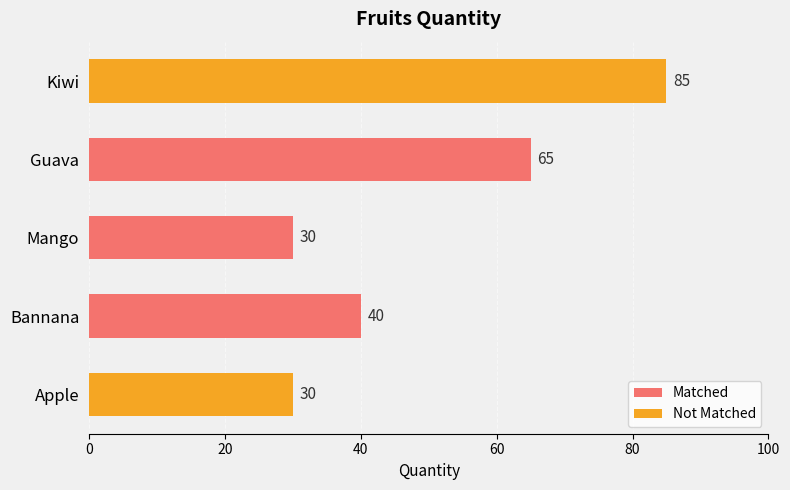

Which category has the highest value across all series?

Kiwi